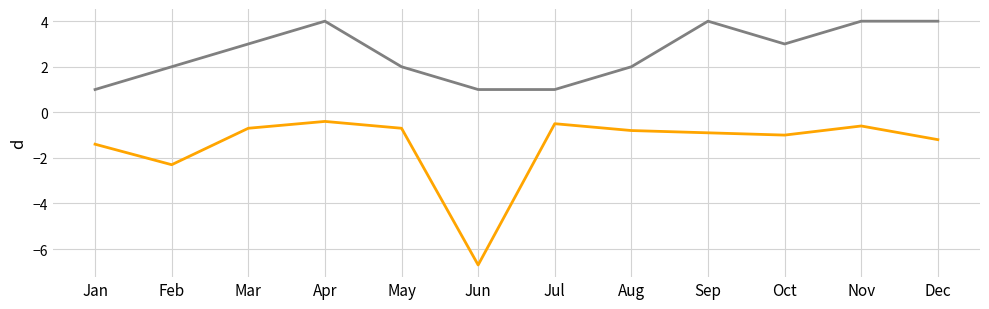

What is the greatest value displayed?

4.0